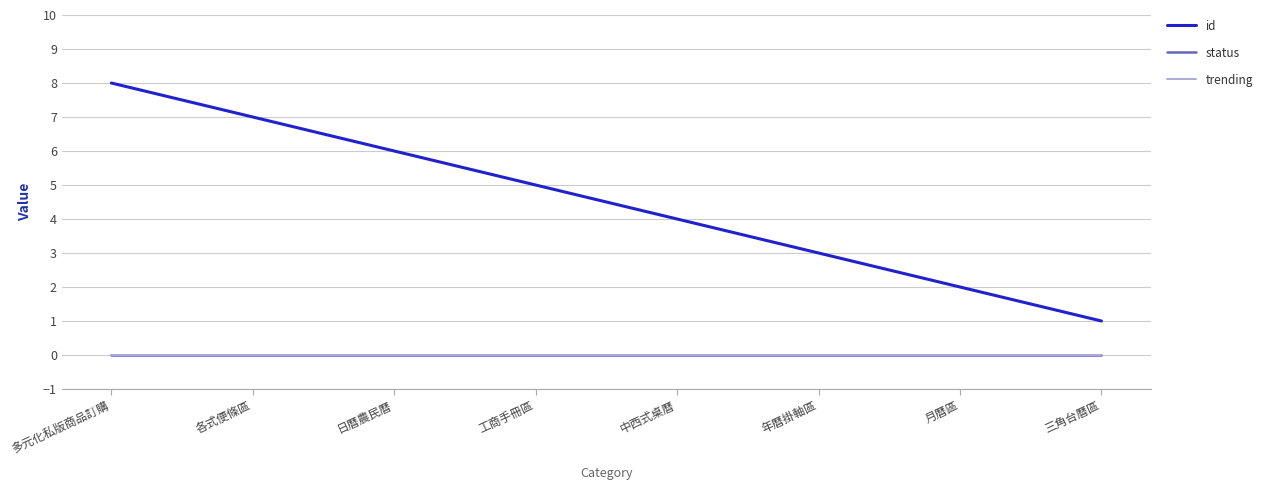

Is this an area chart (filled region under the line)?

No